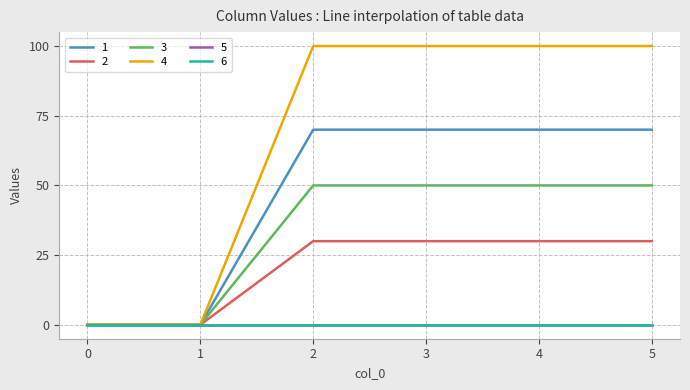

Does the chart display data point markers on the line(s)?

No